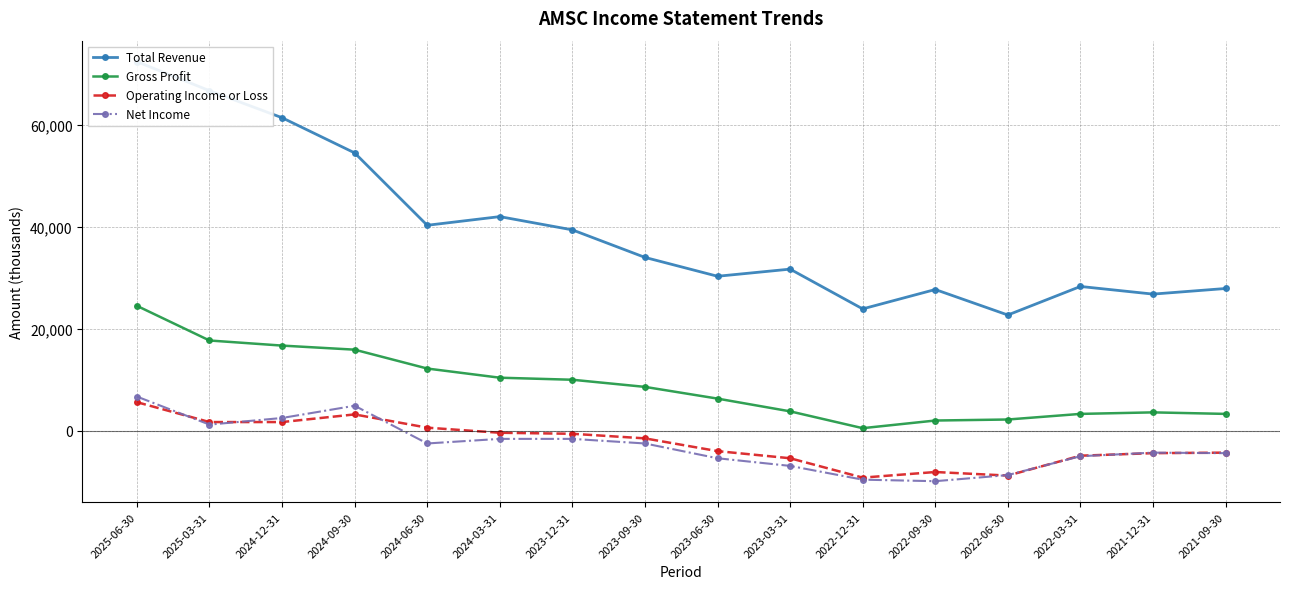

How many interior local peaks does the Operating Income or Loss series have?

2